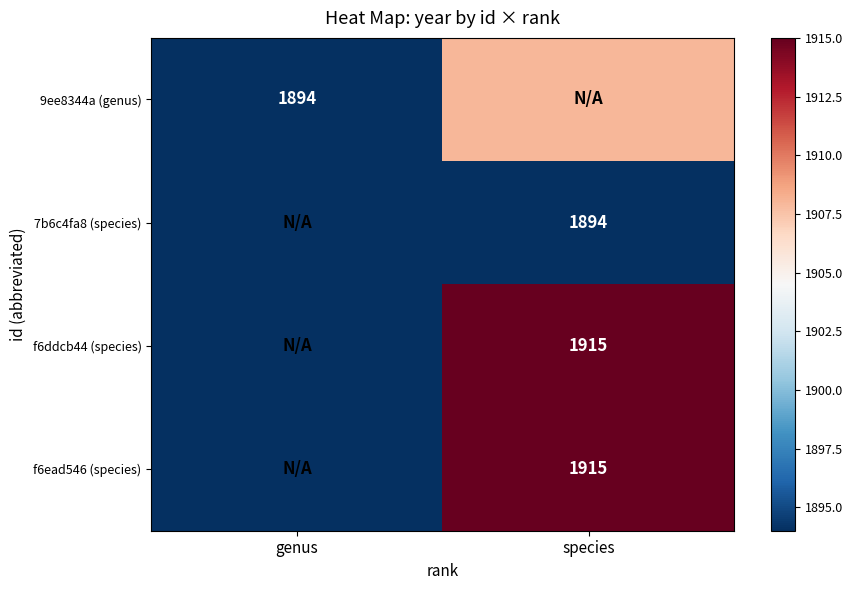

The value of 7b6c4fa8 (species) at species is 1894. True or false?

True